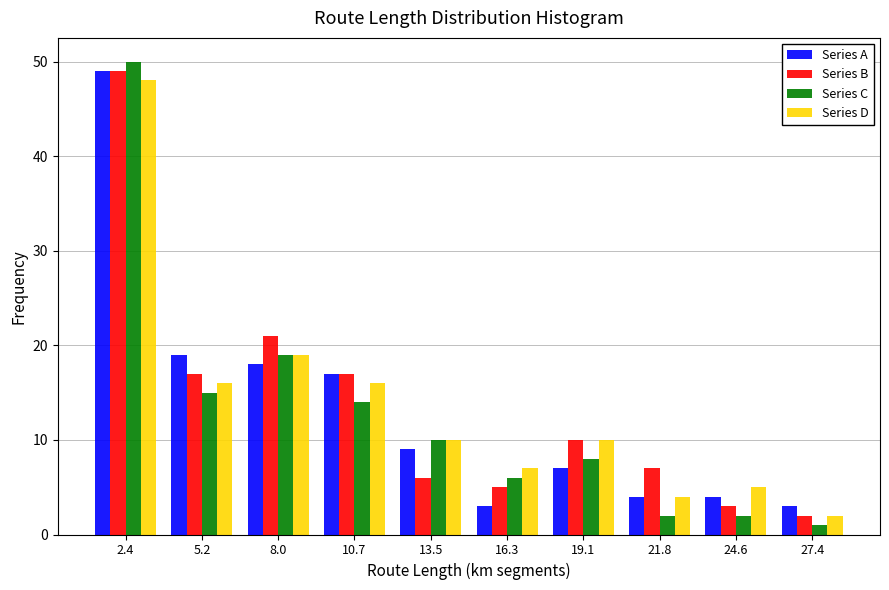

In the Series C series, which range on the x-axis has the tallest bar?

1.0 to 4.0